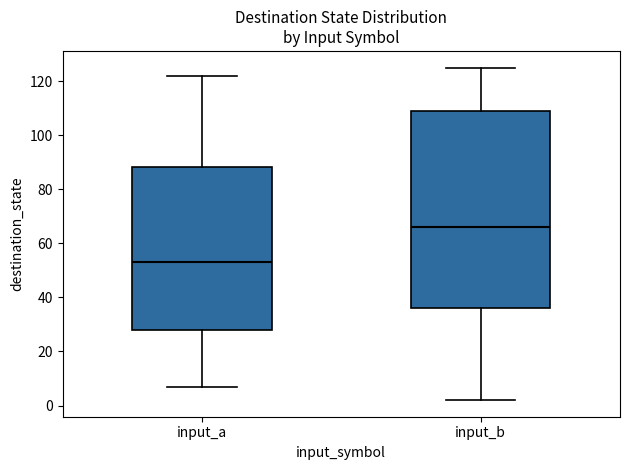

Which box is the tallest, from its lower edge to its upper edge?

input_b